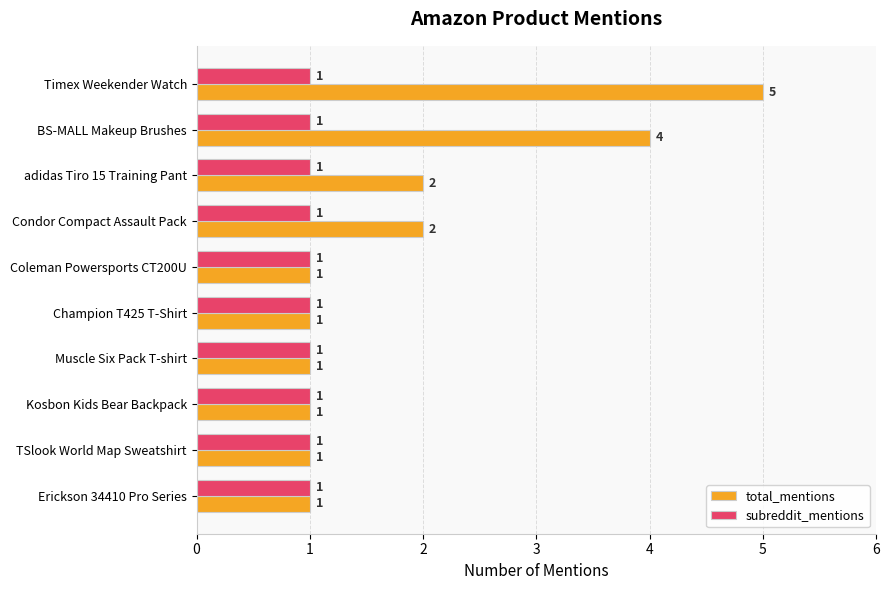

What is the total value across all series at Timex Weekender Watch?

6